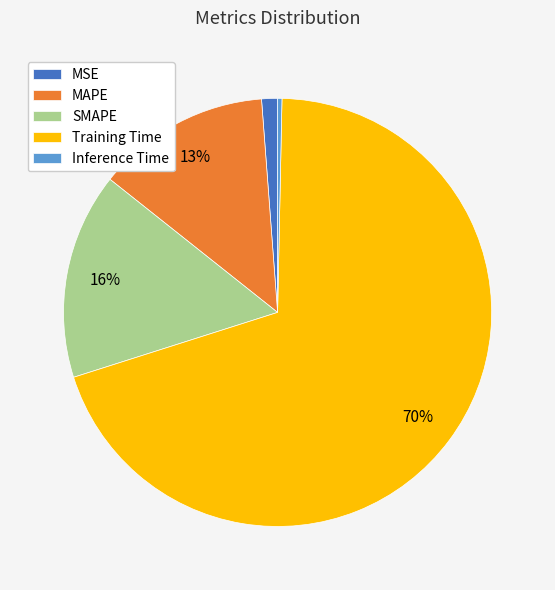

How many segments does this pie chart have?

5